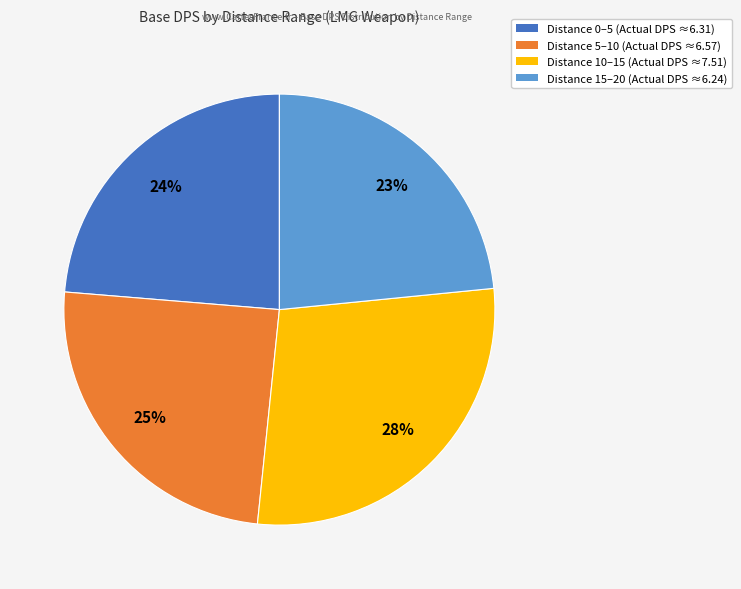

To the nearest percent, what is the difference between the largest and smallest slice percentages?

5%